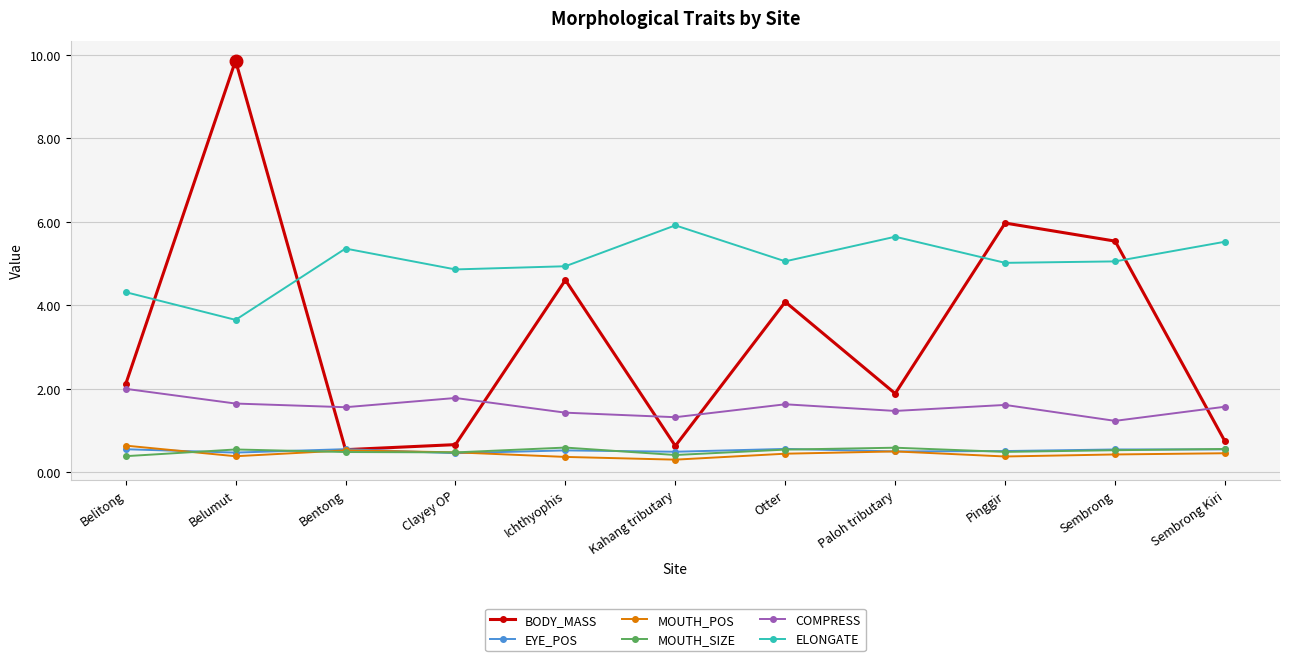

Which series has the largest range (max minus min)?

BODY_MASS